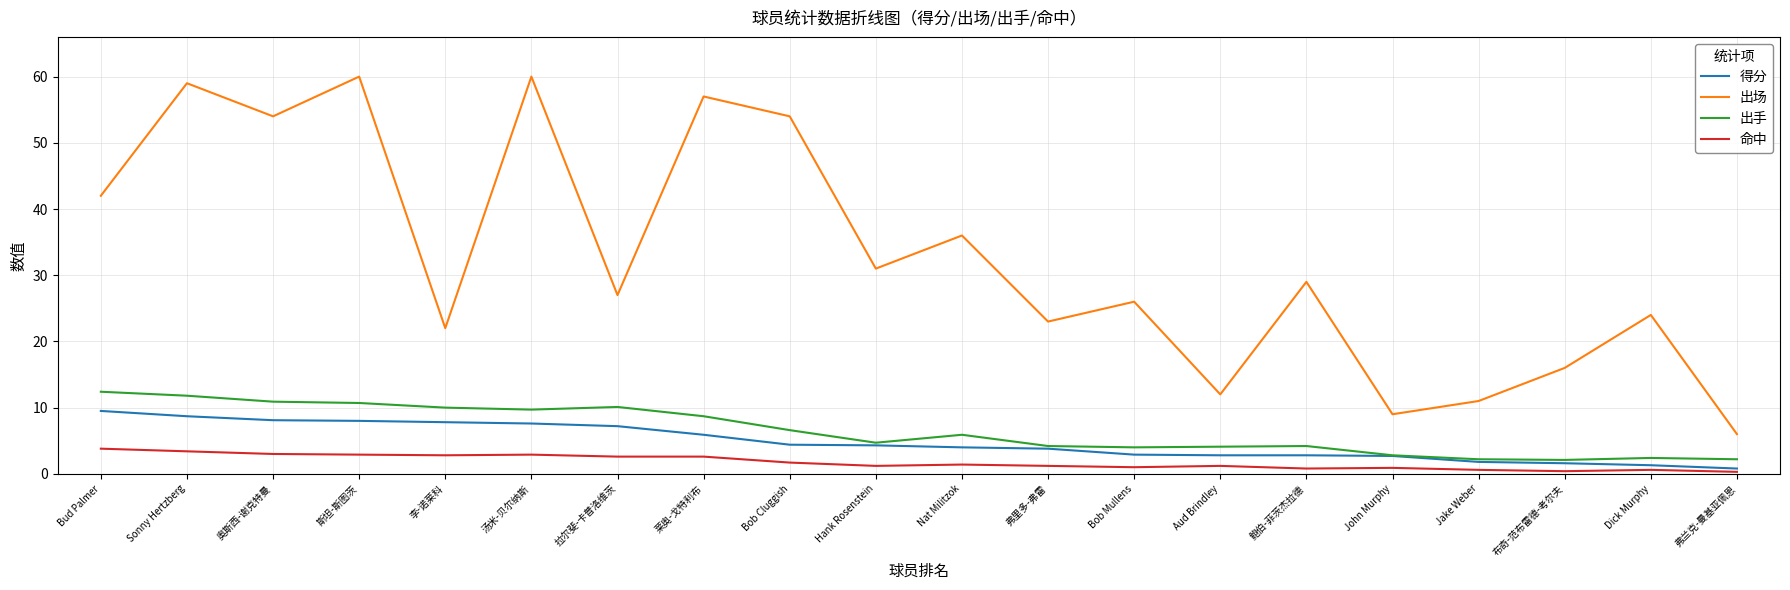

What is the greatest value displayed?

60.0